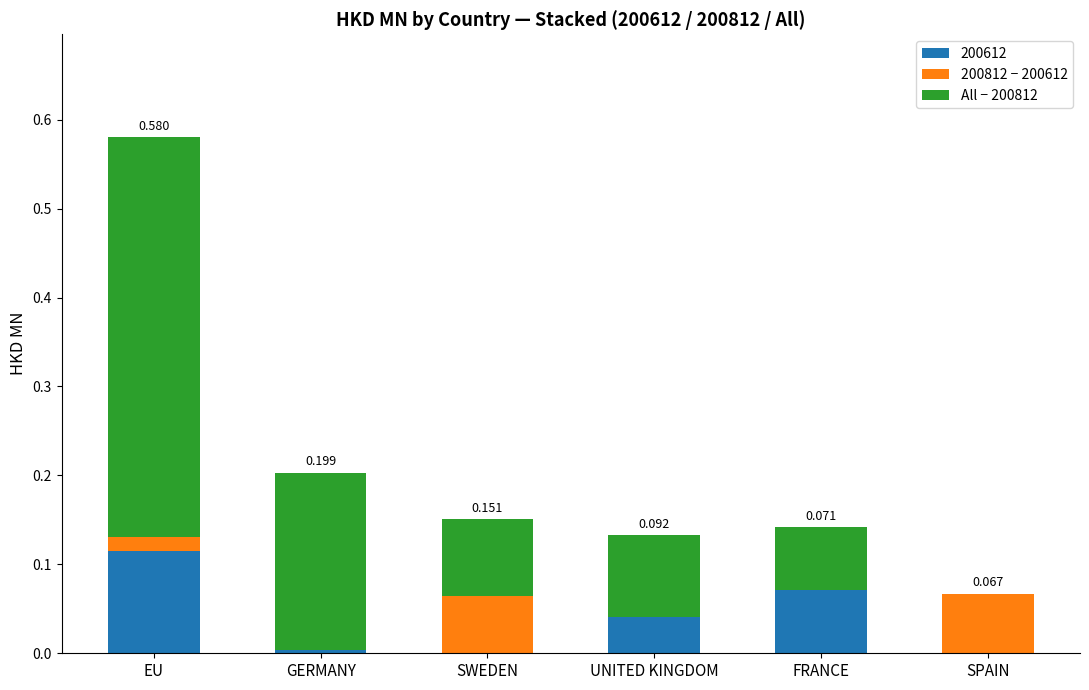

Which category has the highest value in the 200612 series?

EU